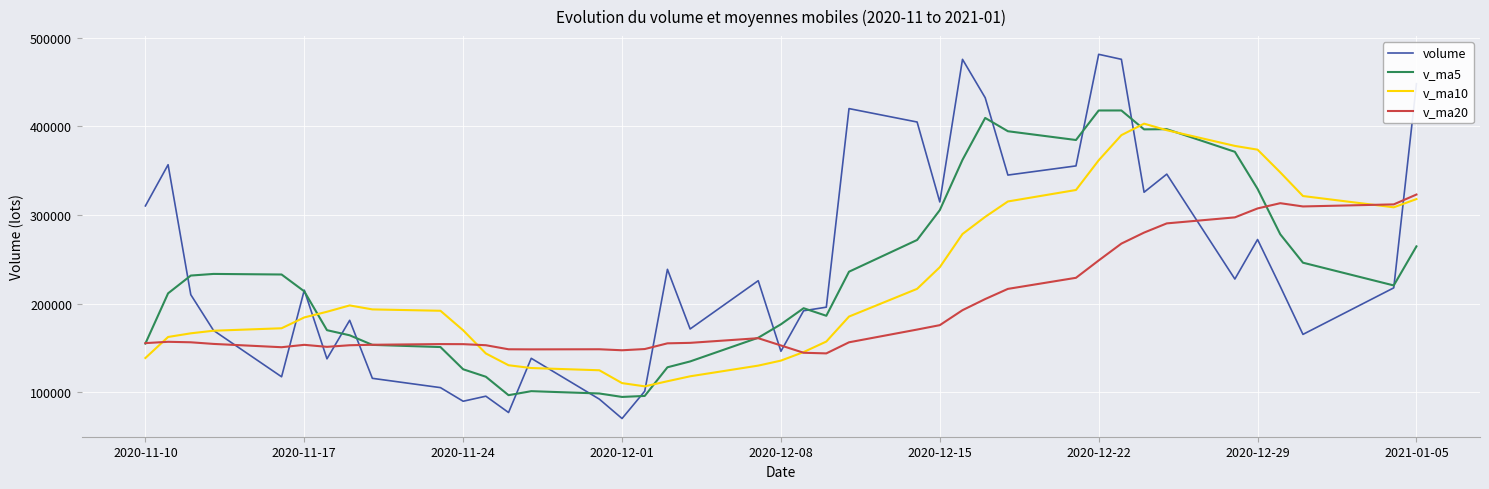

Which series has the largest range (max minus min)?

volume